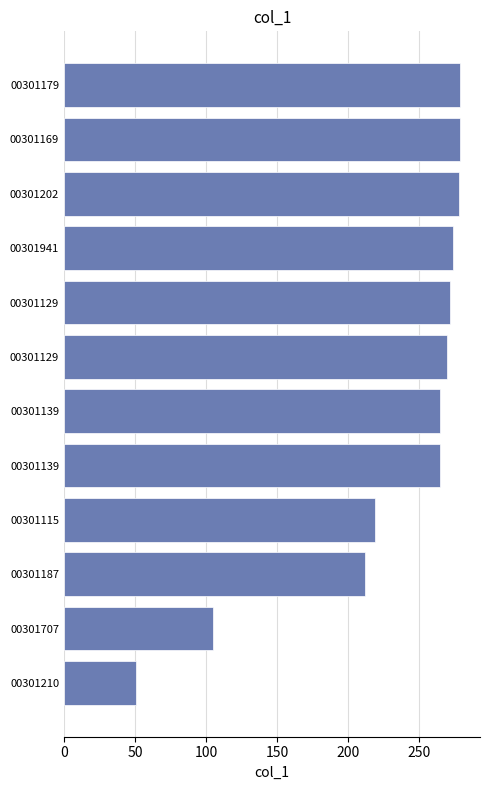

Are the bars horizontal?

Yes